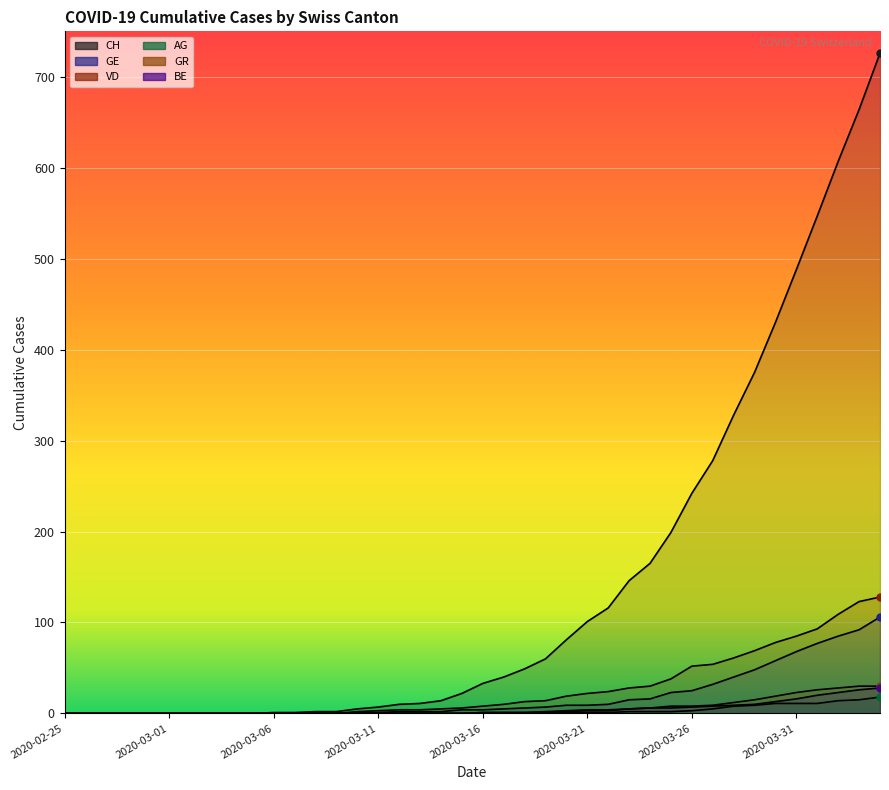

At which category is the sum across all series the highest?

2020-04-04